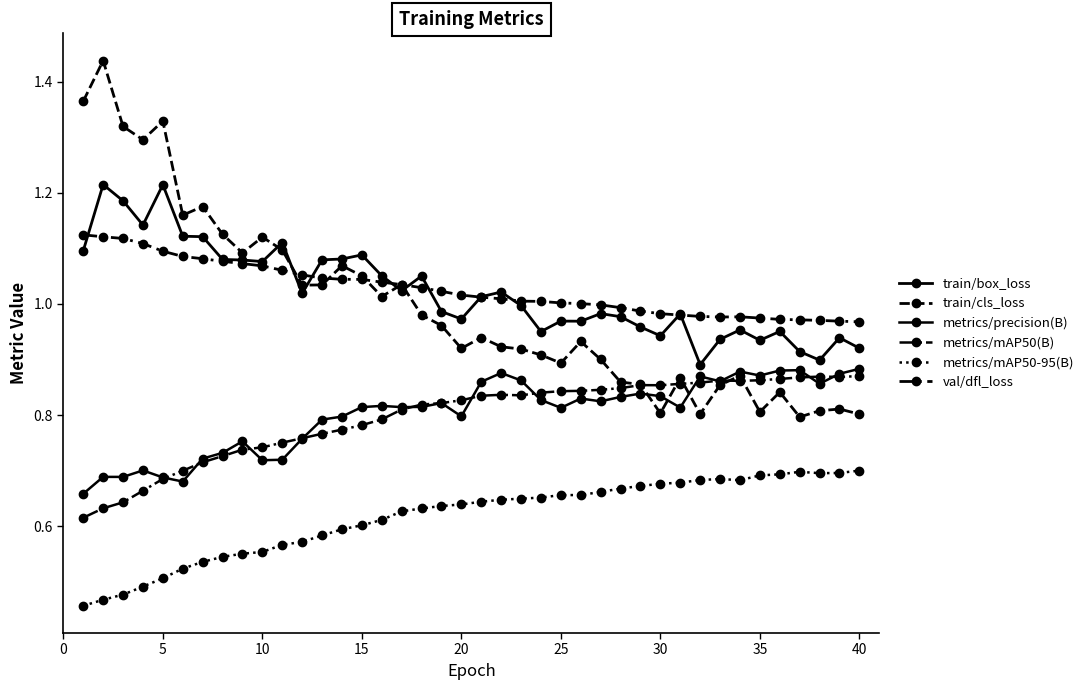

What is the minimum value for metrics/precision(B)?

0.7